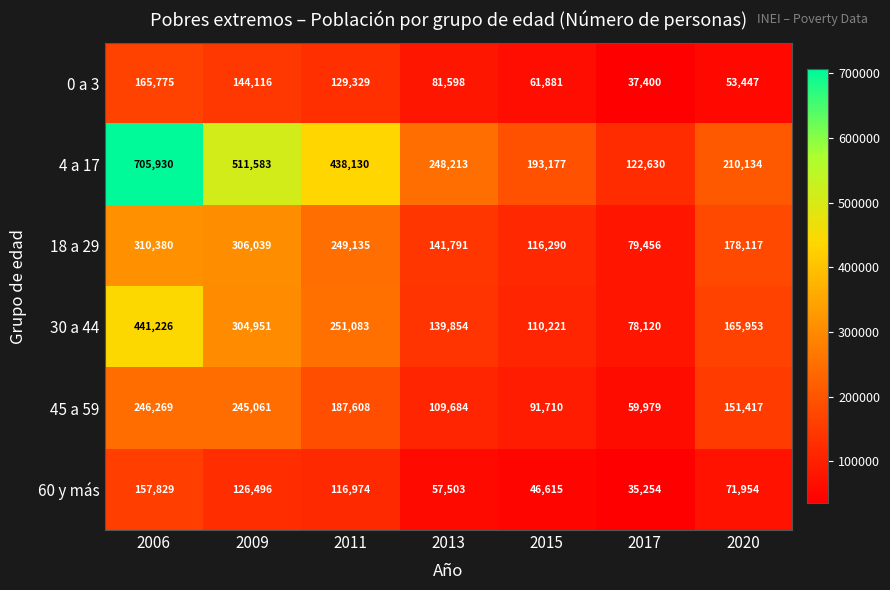

Which series has the largest total across all categories?

4 a 17